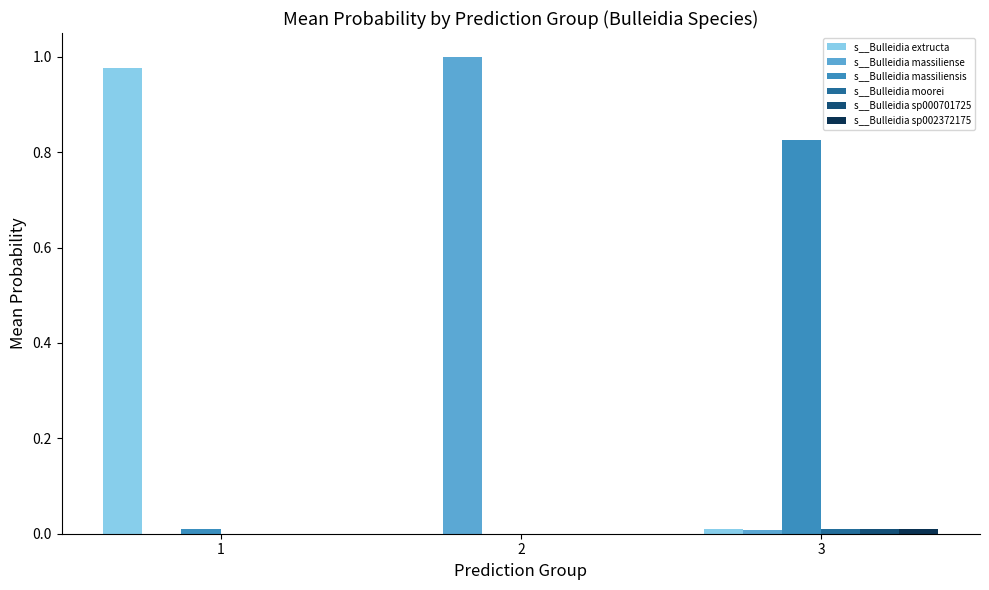

Between 2 and 3, which series saw the biggest shift?

s__Bulleidia massiliense